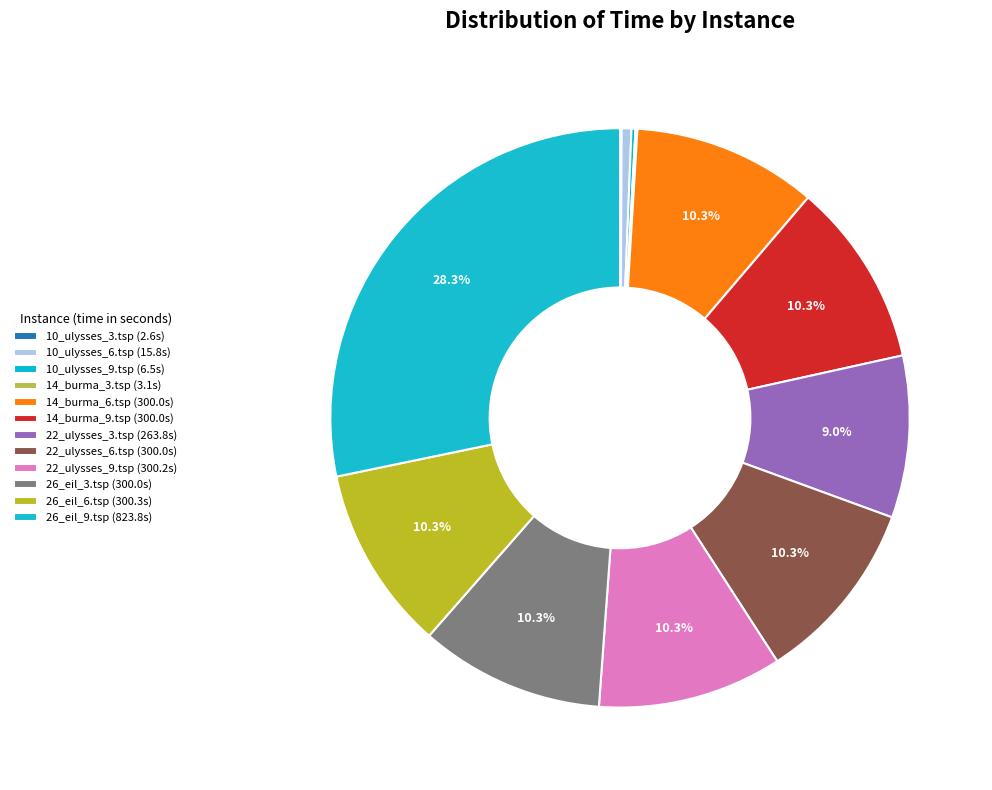

Which slice is the smallest?

10_ulysses_3.tsp